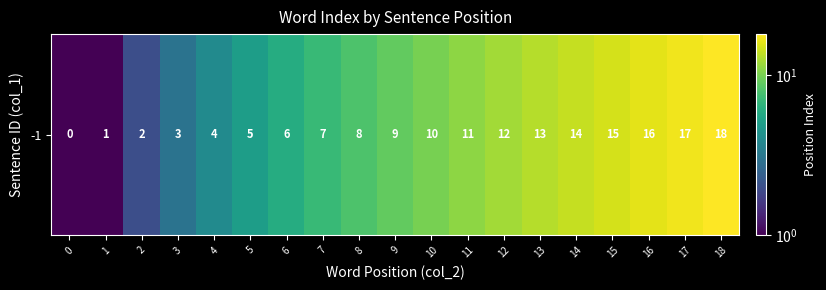

Approximately how many times larger is the value at 13 compared to 10?

1.3